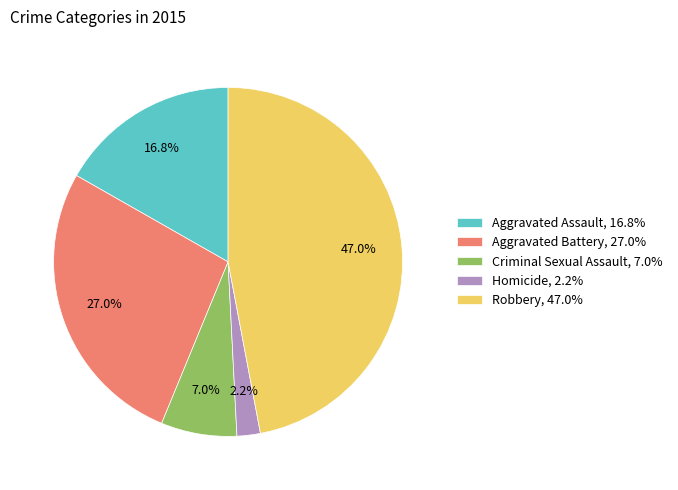

Does Homicide account for over 50% of the chart?

No